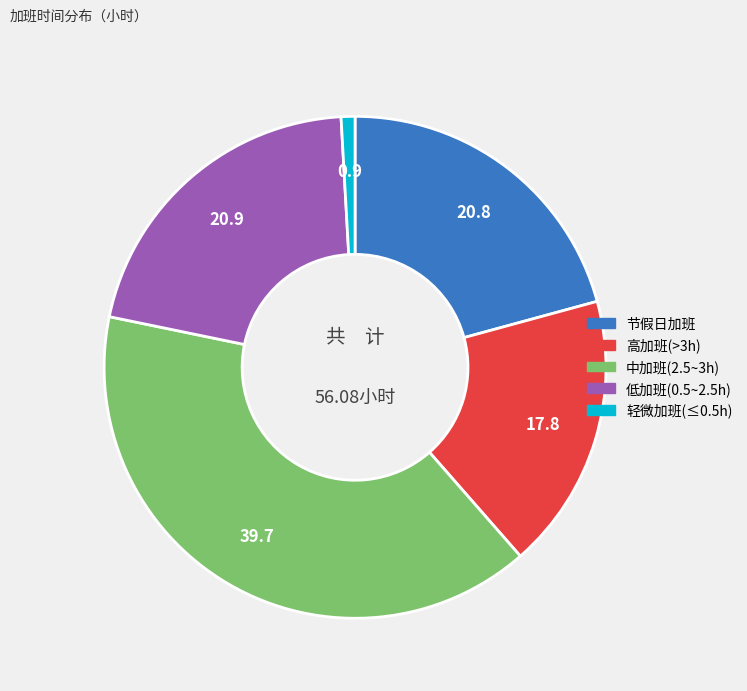

Is there a majority slice in this chart?

No